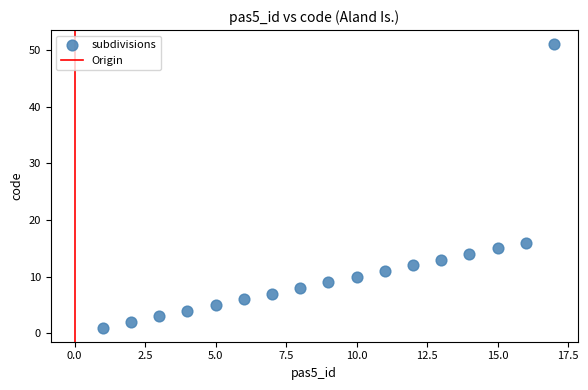

What Y value in the scatter plot is closest to 26?

16